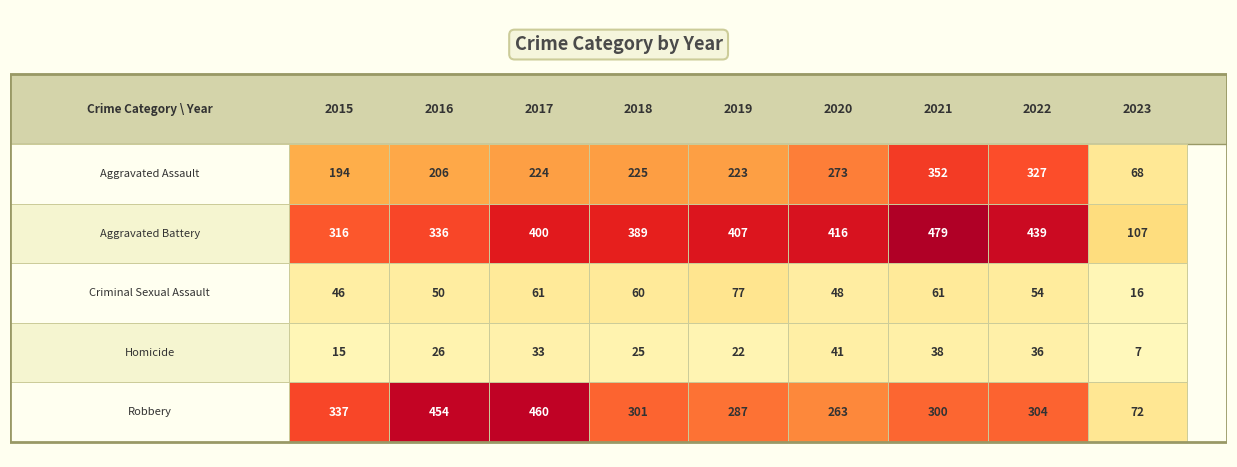

What is the approximate value of Aggravated Battery at 2015?

316